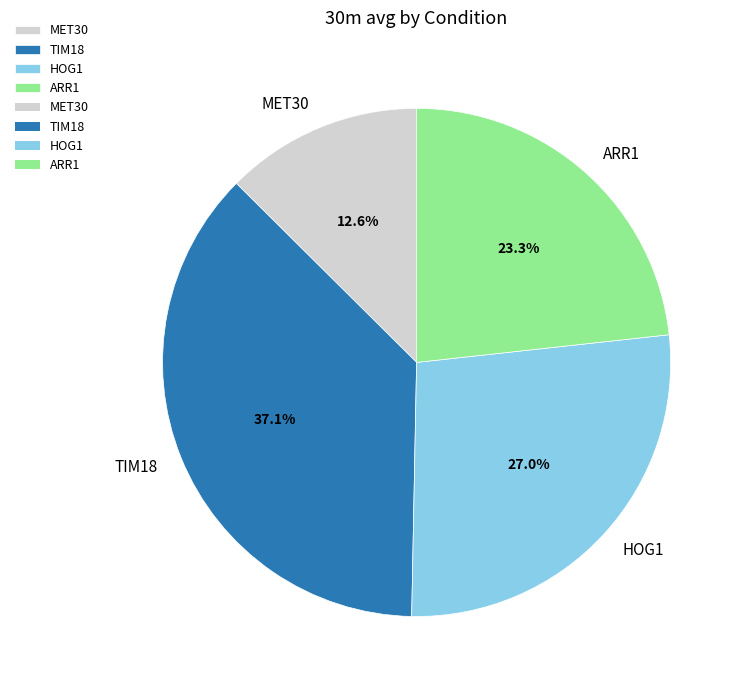

Rank the categories by value from highest to lowest.

TIM18, HOG1, ARR1, MET30